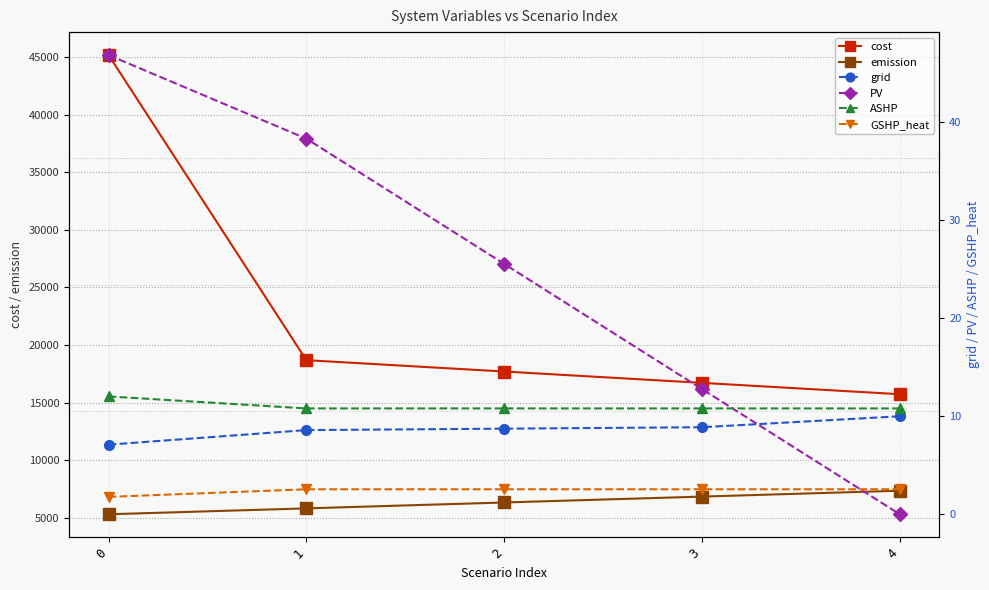

Which has a higher value, 2 or 1?

1